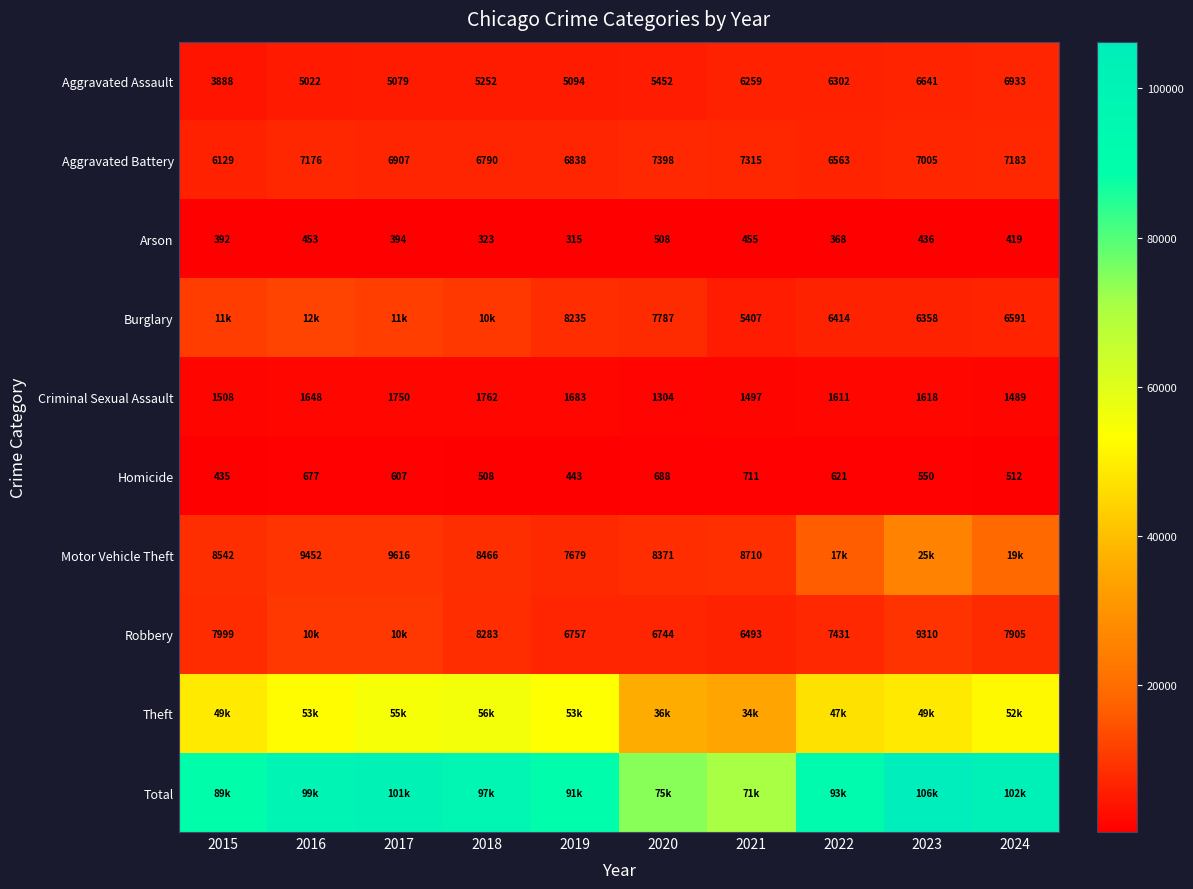

What is the maximum value shown in the chart?

106268